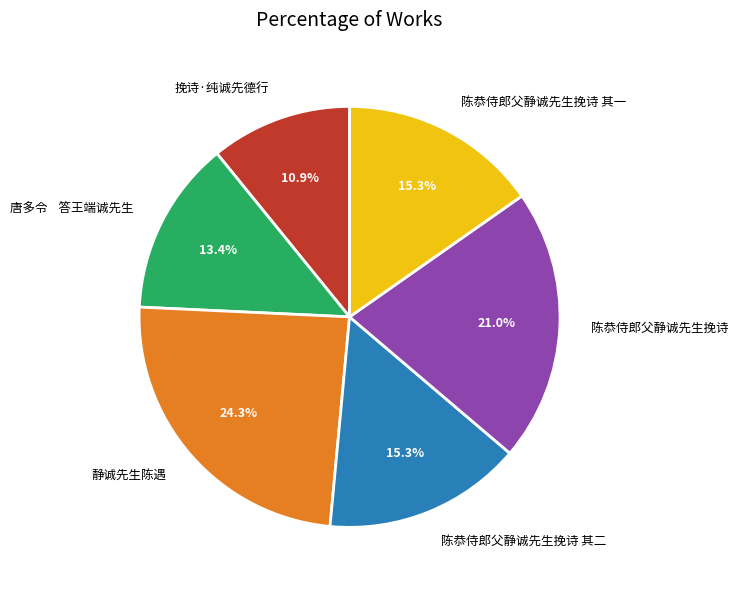

Does 陈恭侍郎父静诚先生挽诗 其二 represent more than half of the total?

No